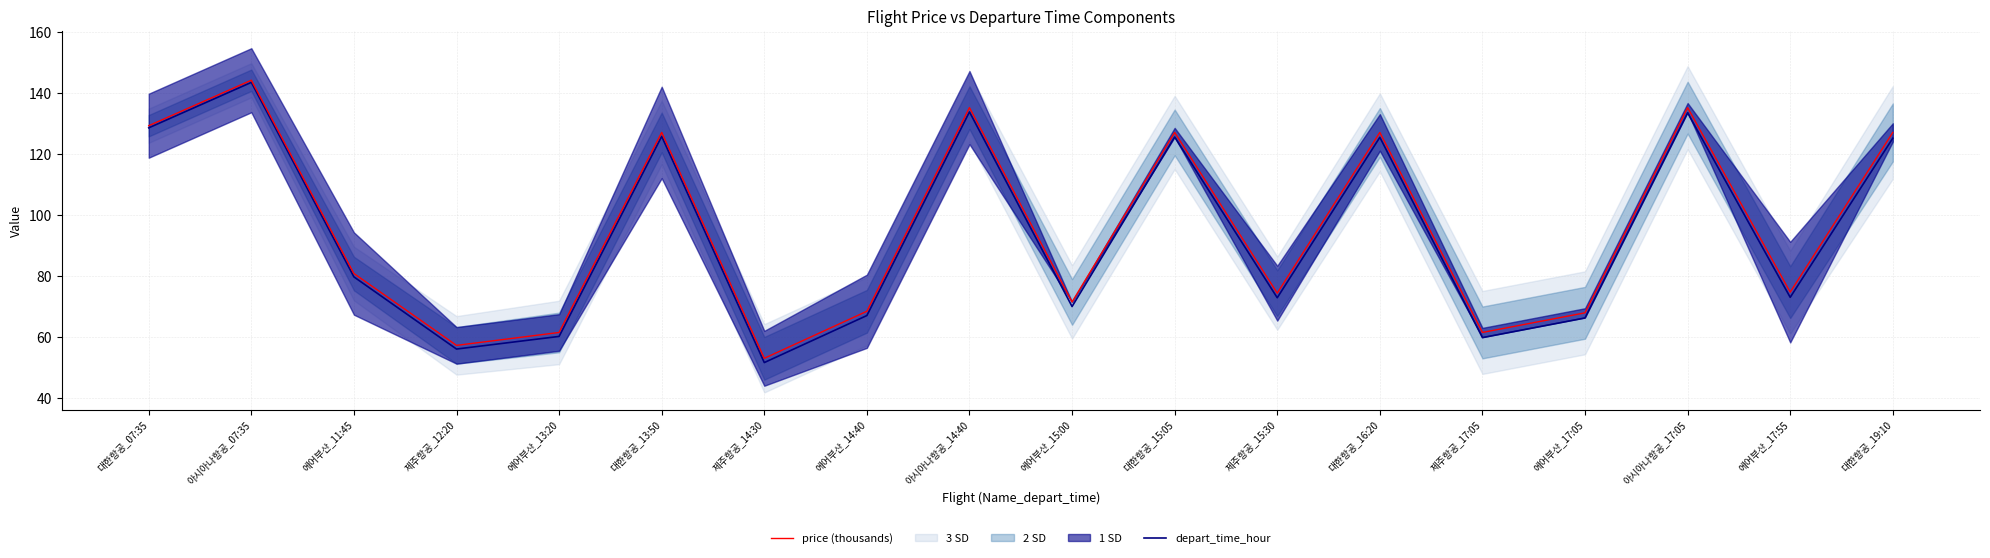

Which category has the highest value across all series?

아시아나항공_07:35